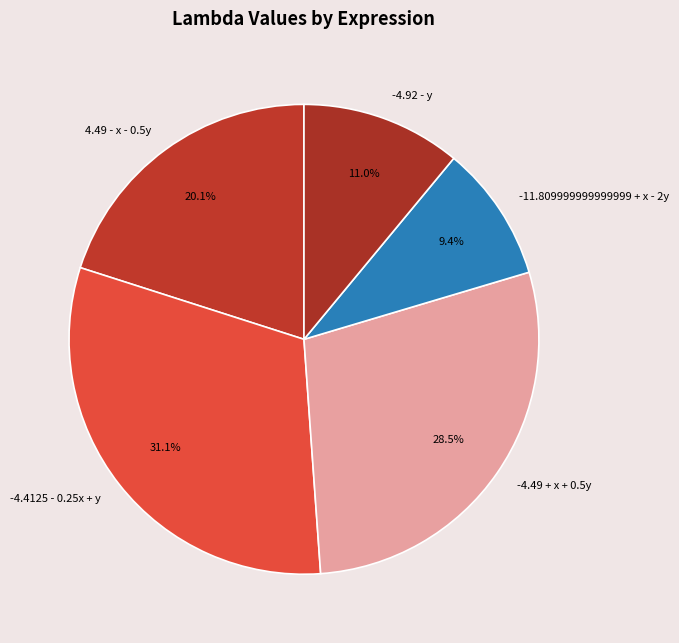

What is the largest slice in the pie chart?

-4.4125 - 0.25x + y